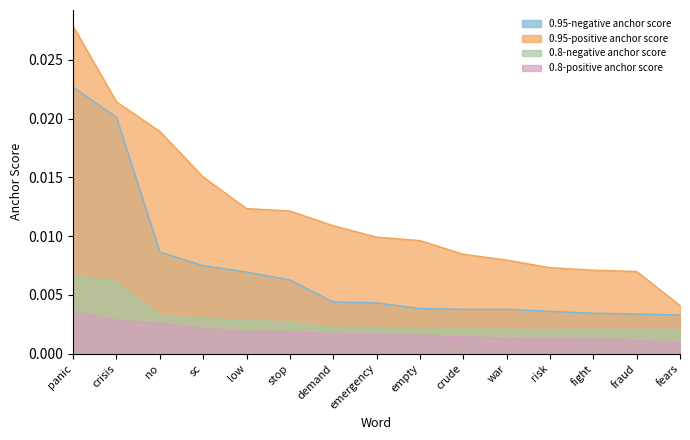

Between stop and risk, which is larger?

stop